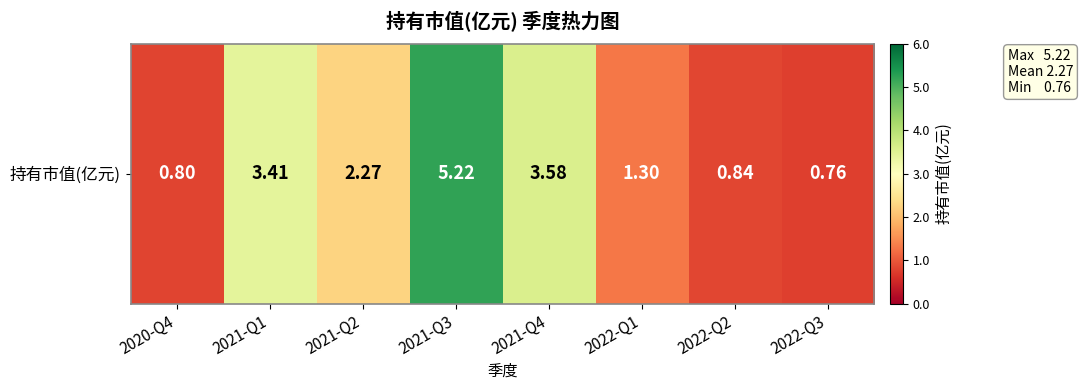

Reading left to right, what are all the values shown in this chart?

0.8	3.4	2.3	5.2	3.6	1.3	0.8	0.8